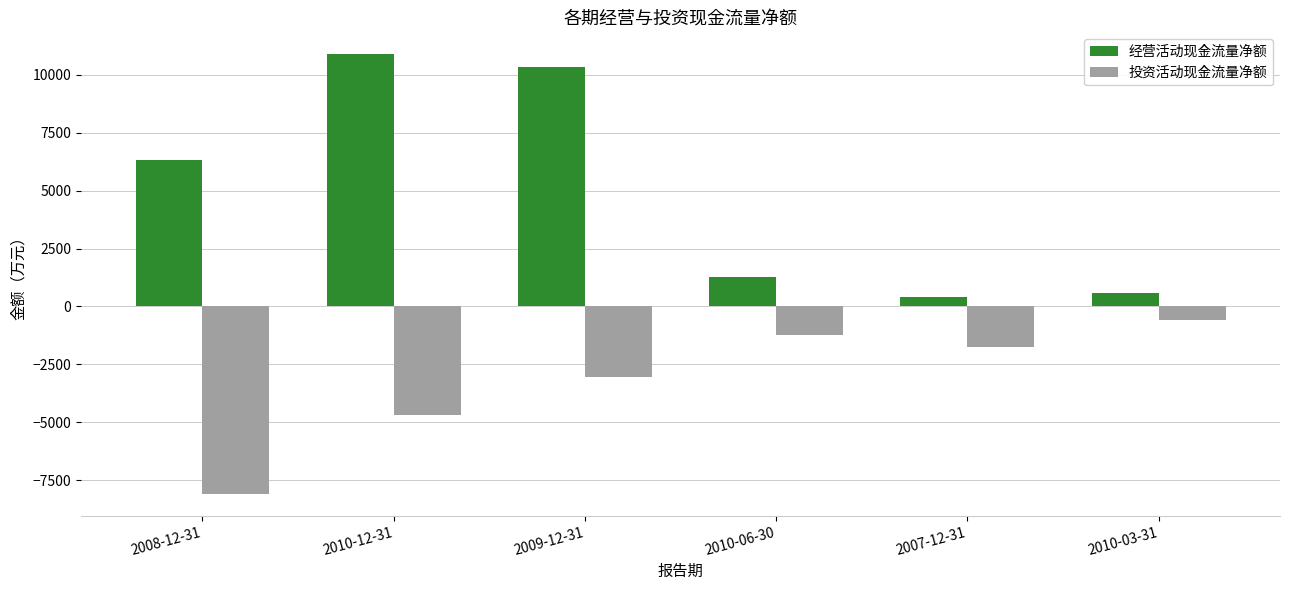

Which series has the widest spread of values?

经营活动现金流量净额